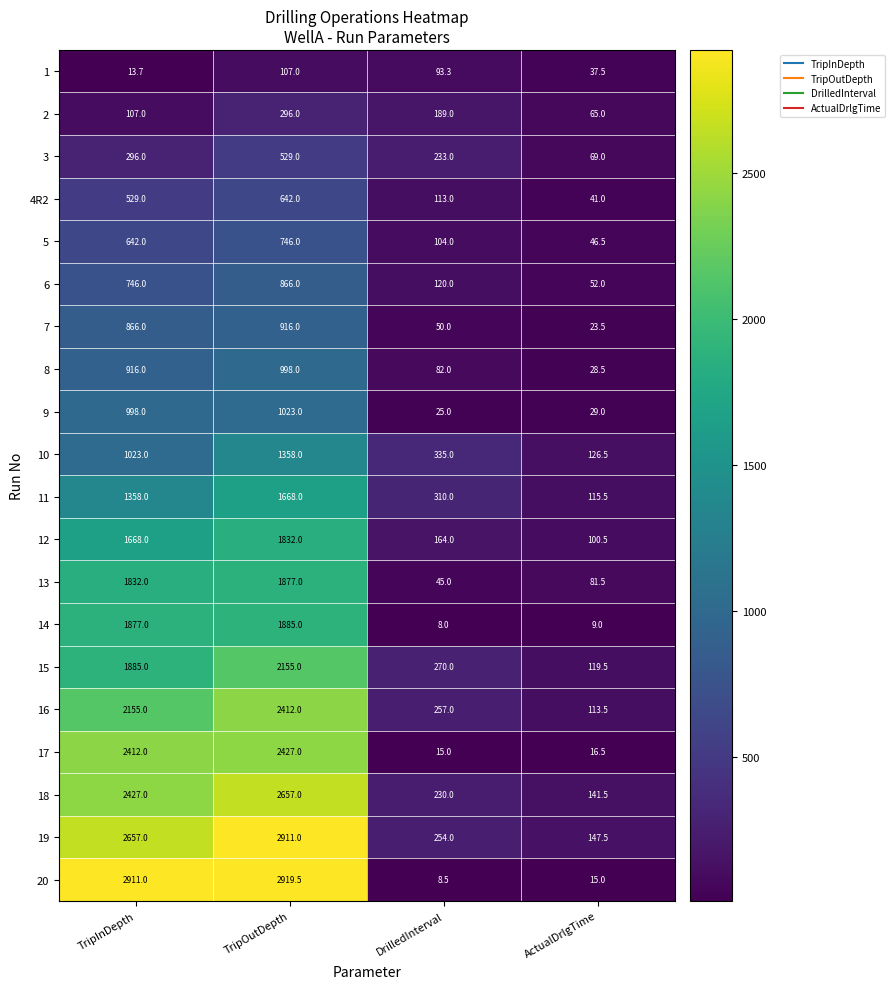

Rank the series by their maximum value, from highest to lowest.

20, 19, 18, 17, 16, 15, 14, 13, 12, 11, 10, 9, 8, 7, 6, 5, 4R2, 3, 2, 1